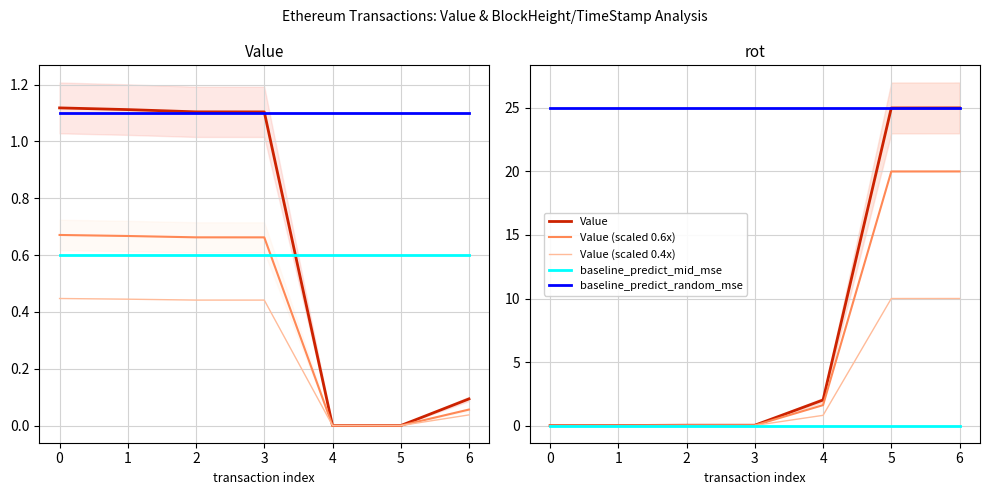

Rank the categories by Value value from highest to lowest.

0, 1, 2, 3, 6, 4, 5